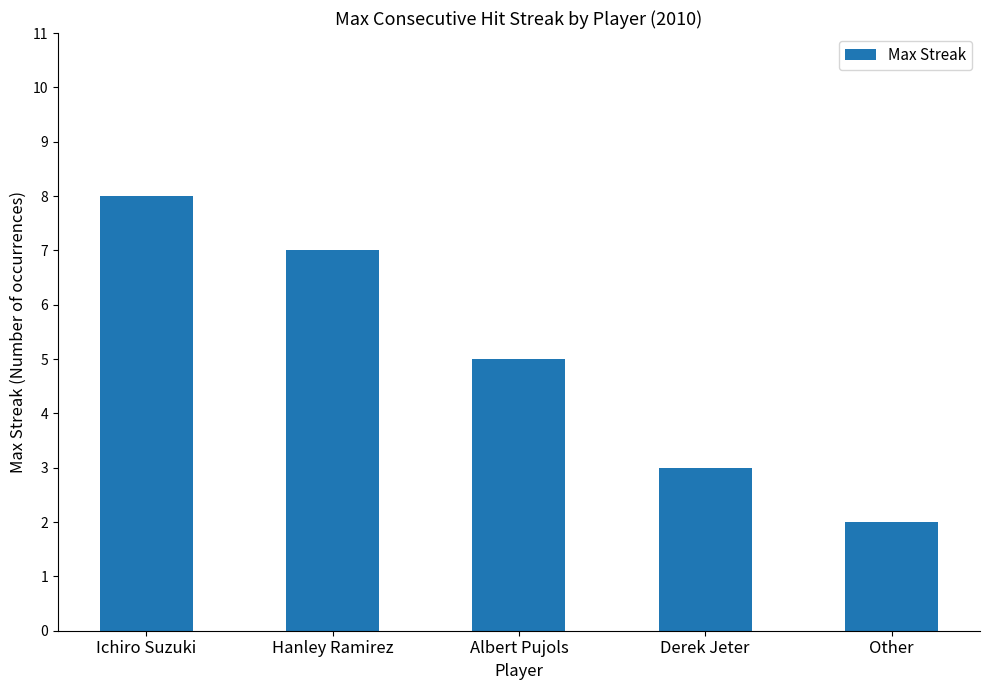

What is the sum of the values at Ichiro Suzuki and Other?

10